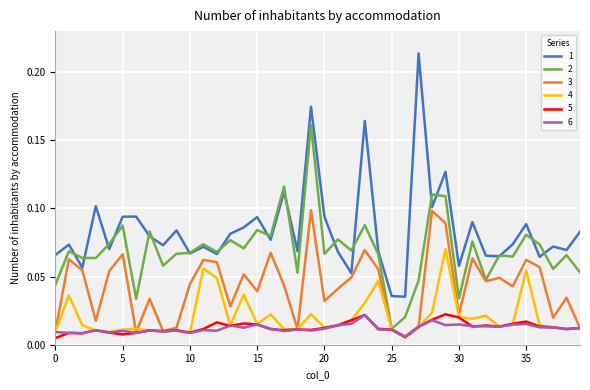

At how many categories does at least one series exceed 0?

40